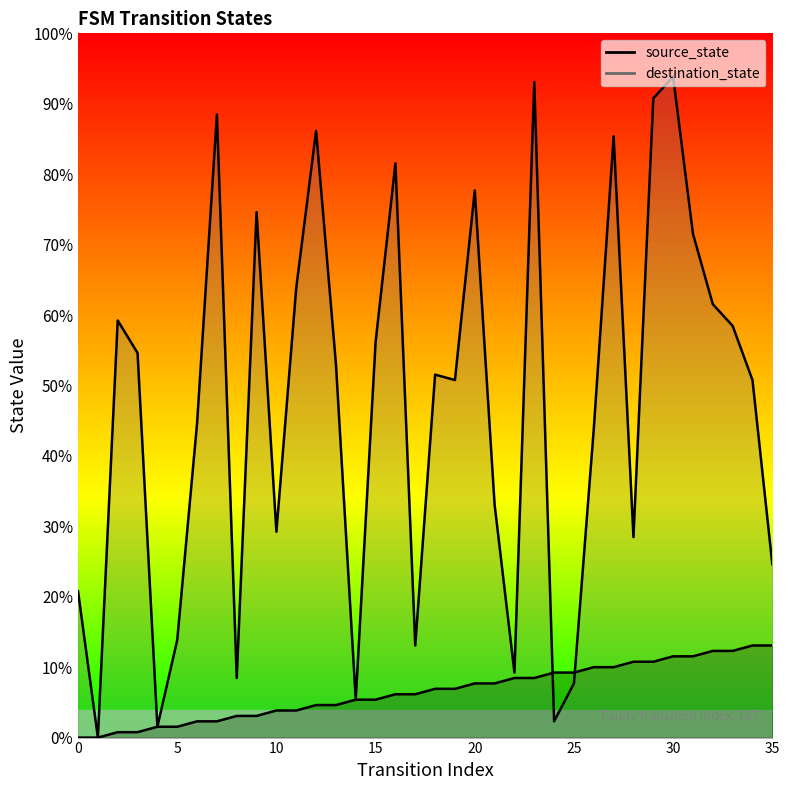

What is the value of the source_state point at the 4th from the left?

1